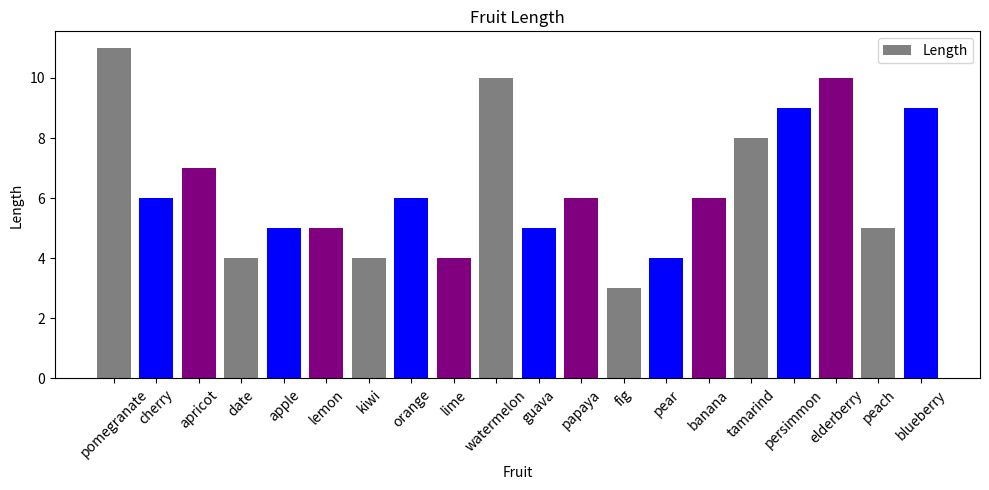

Reading left to right, list all the values displayed in this chart.

pomegranate=11	cherry=6	apricot=7	date=4	apple=5	lemon=5	kiwi=4	orange=6	lime=4	watermelon=10	guava=5	papaya=6	fig=3	pear=4	banana=6	tamarind=8	persimmon=9	elderberry=10	peach=5	blueberry=9